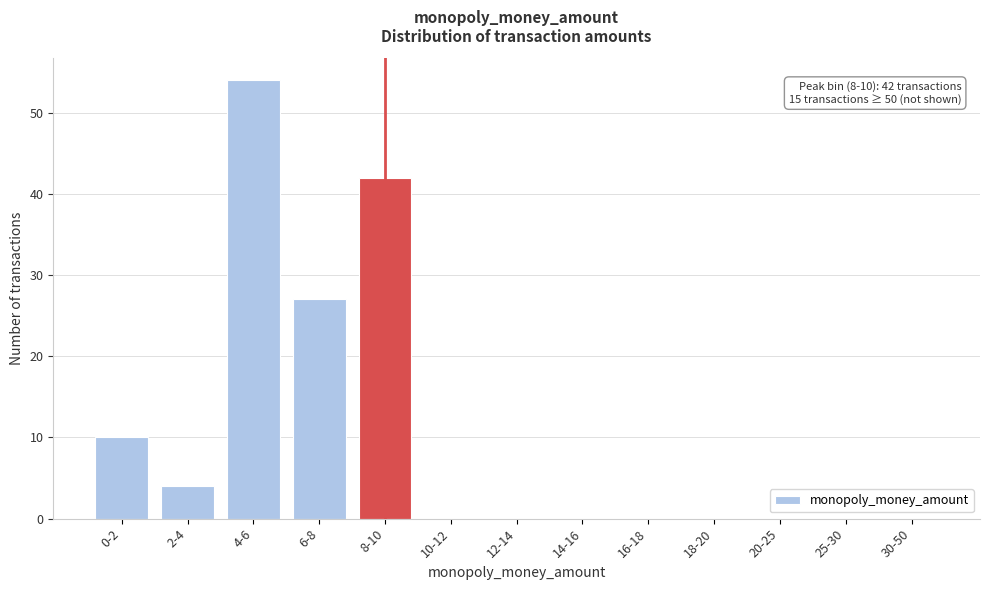

Reading right to left, transcribe all the data shown in this chart.

30-50=0	25-30=0	20-25=0	18-20=0	16-18=0	14-16=0	12-14=0	10-12=0	8-10=42	6-8=27	4-6=54	2-4=4	0-2=10